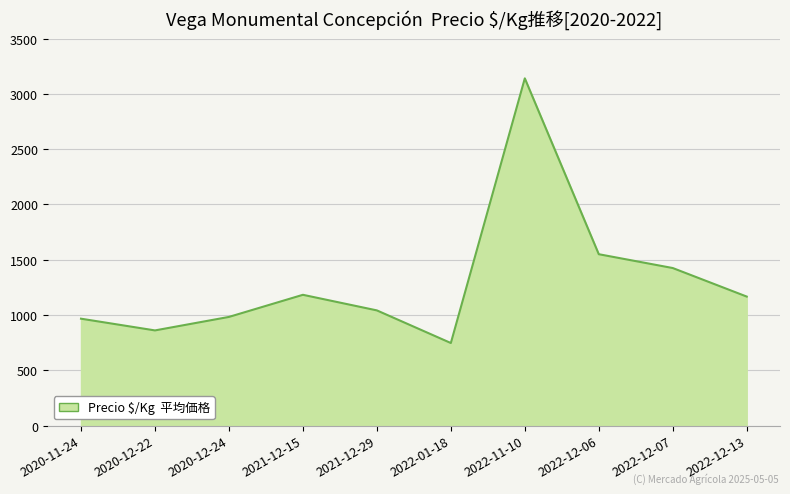

Between 2022-12-06 and 2022-12-13, which is larger?

2022-12-06